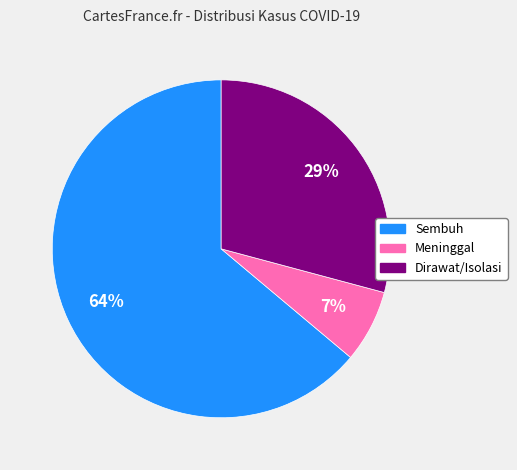

How many segments does this pie chart have?

3